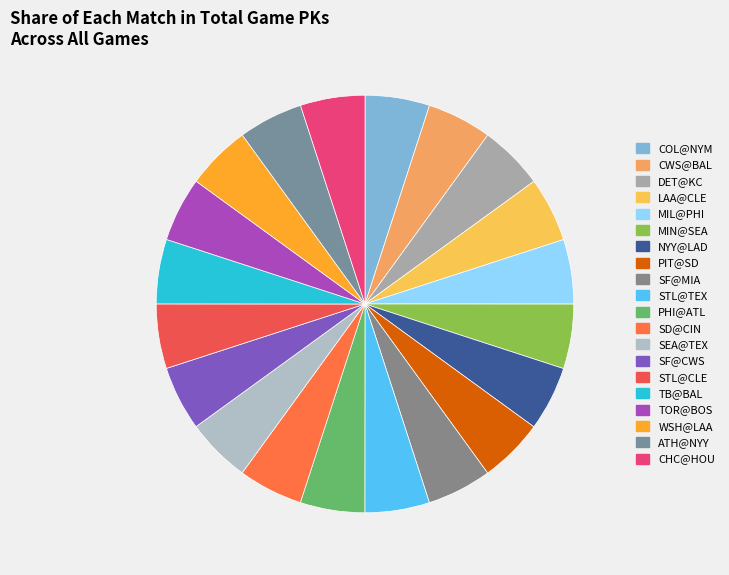

How many slices are in this pie chart?

20